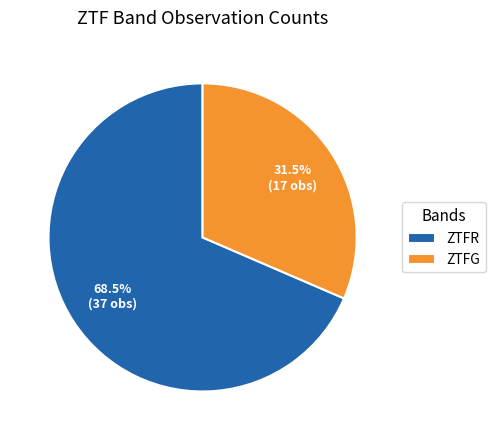

Combined, what portion of the pie is ZTFG and ZTFR?

100.0%